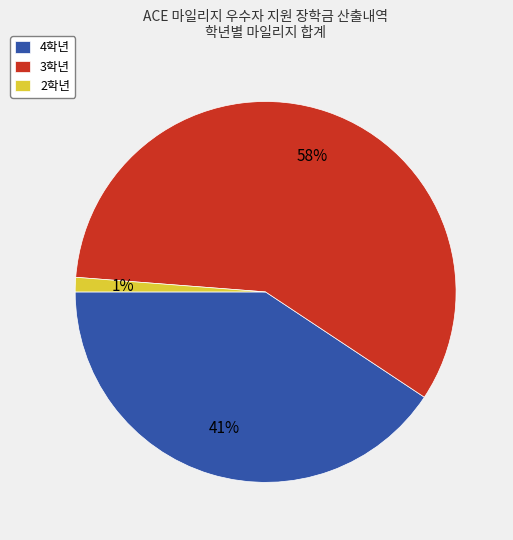

What is the ratio of the value at 3학년 to the value at 4학년?

1.4